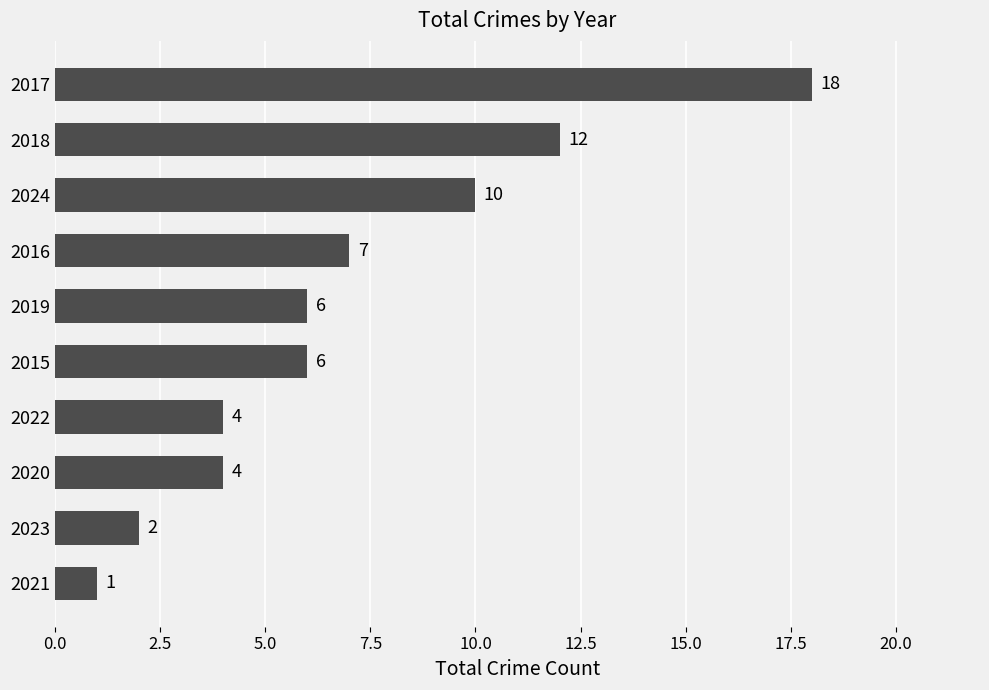

Which category has the lowest value across all series?

2021